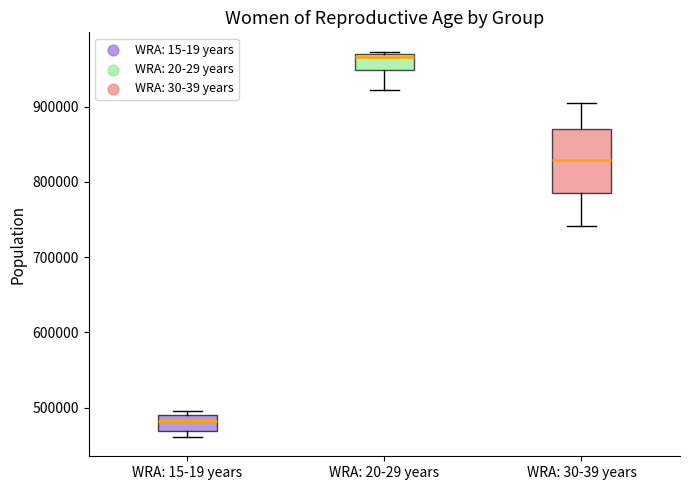

Reading left to right, read every box against the y-axis: the position of its median line, the range the box covers, and the ends of its whiskers. The values are not printed on the chart, so give them approximately, as read against the axis.

WRA: 15-19 years: median 480000, box 470000 to 490000, whiskers 460000 to 500000
WRA: 20-29 years: median 970000 (just below the box's upper edge), box 950000 to 970000, whiskers 920000 to 970000
WRA: 30-39 years: median 830000, box 790000 to 870000, whiskers 740000 to 910000